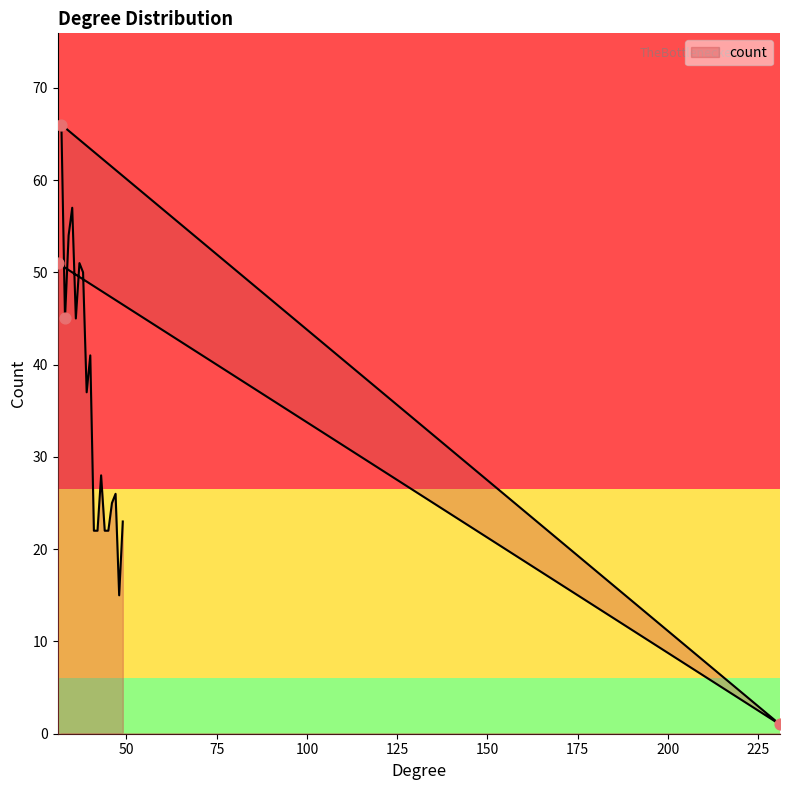

Approximately how many times larger is the value at 43 compared to 33?

0.6